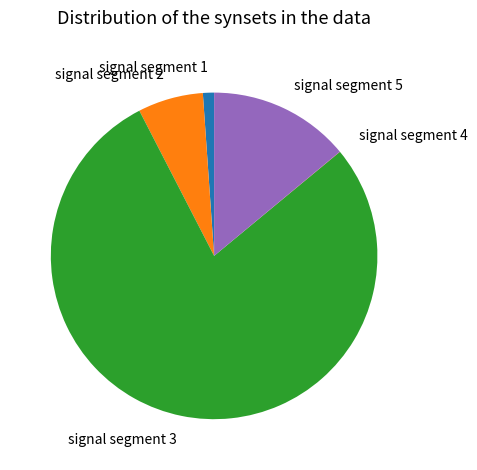

Between signal segment 3 and signal segment 5, which is larger?

signal segment 3